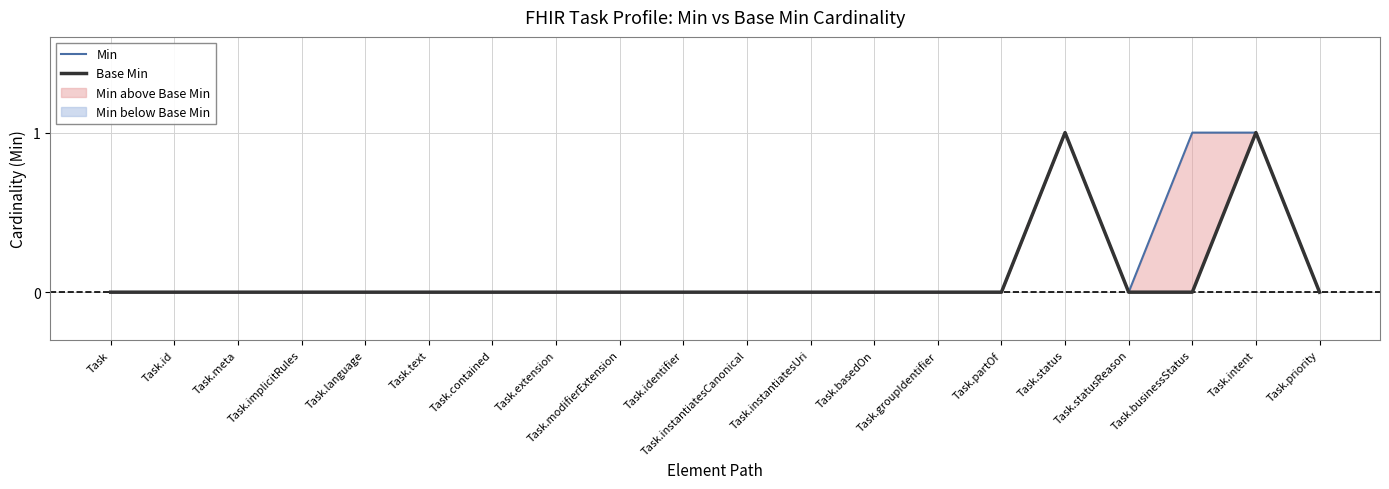

What is the difference between the maximum and second lowest values in the Base Min series?

1